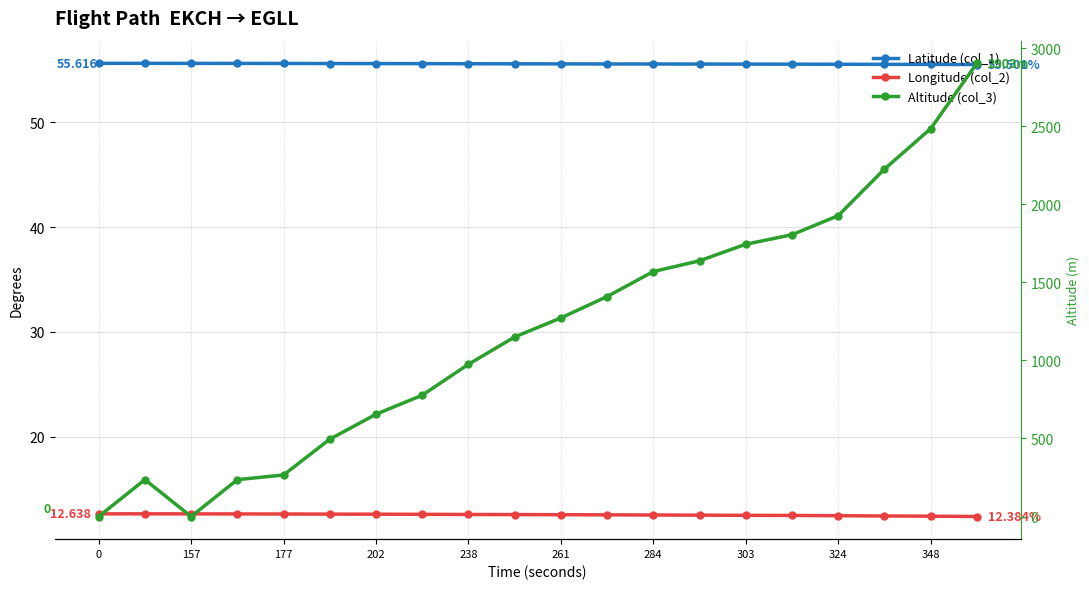

Is this an area chart (filled region under the line)?

No